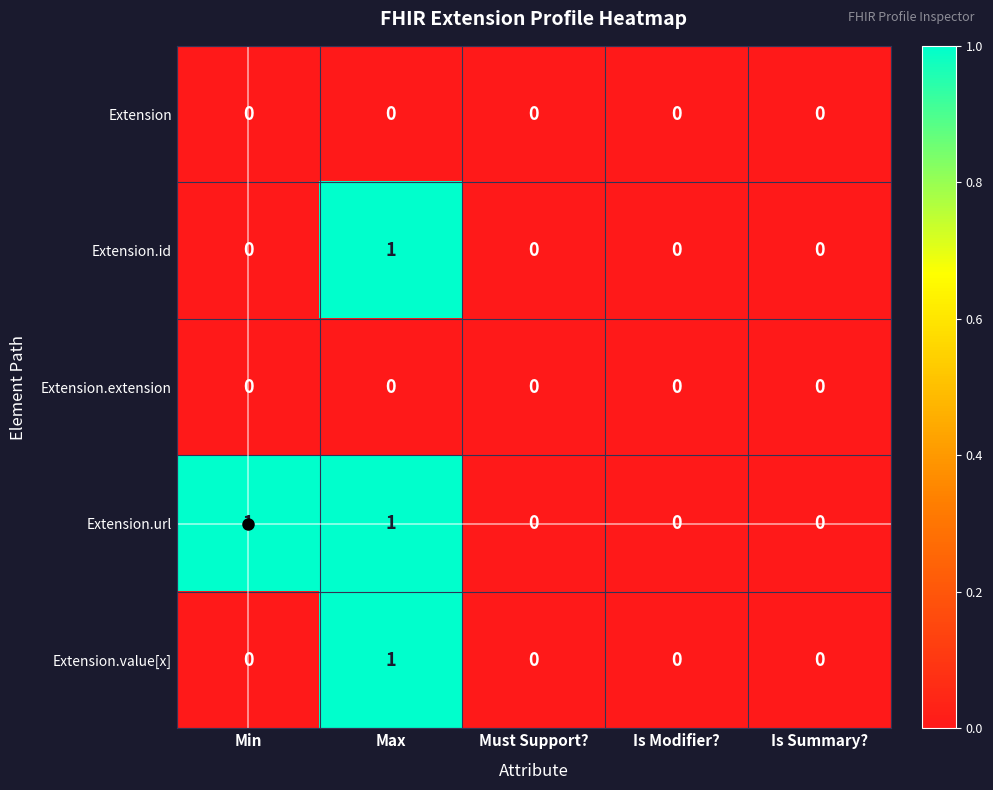

How many positive values does the Extension.url series have?

2